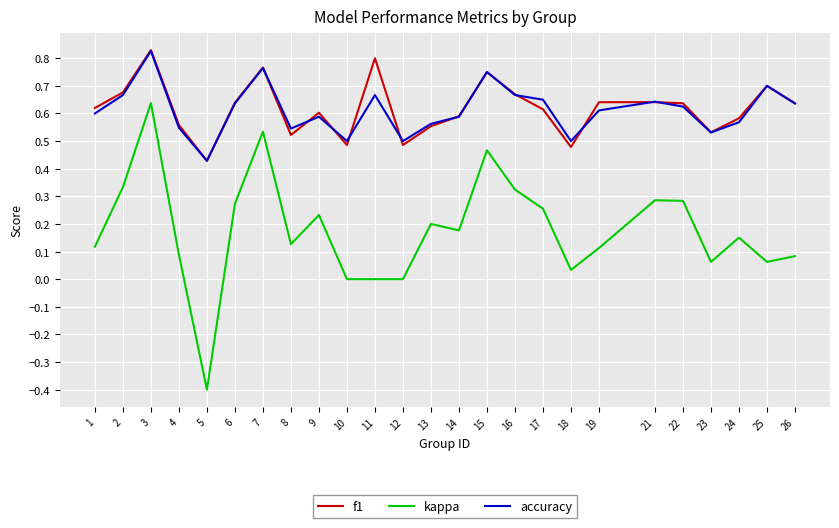

True or false: accuracy and kappa cross at least once.

False